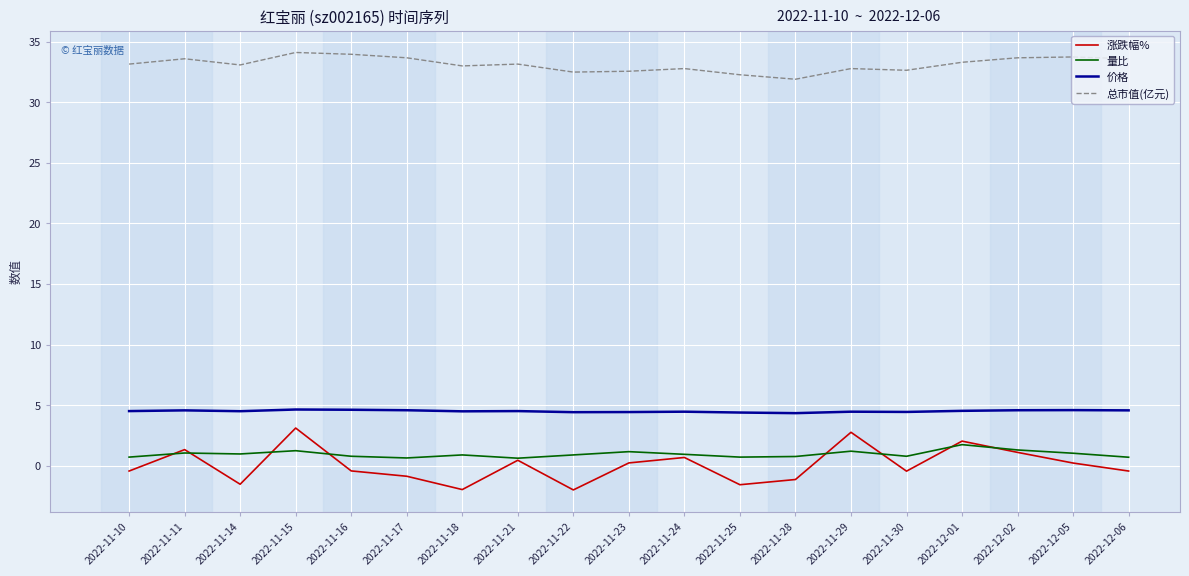

Is the value of 价格 at 2022-11-21 greater than the value of 涨跌幅% at 2022-11-14?

Yes